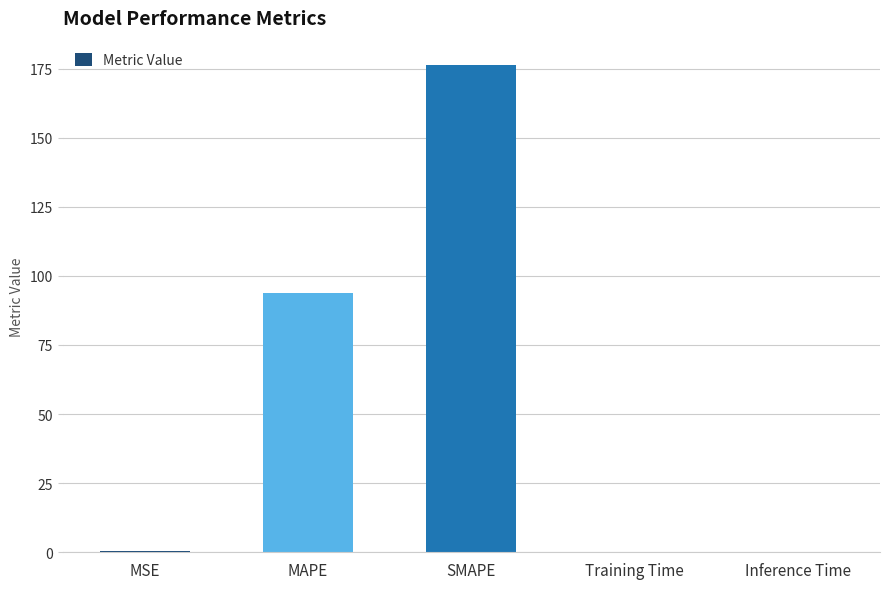

What is the maximum value shown in the chart?

176.3